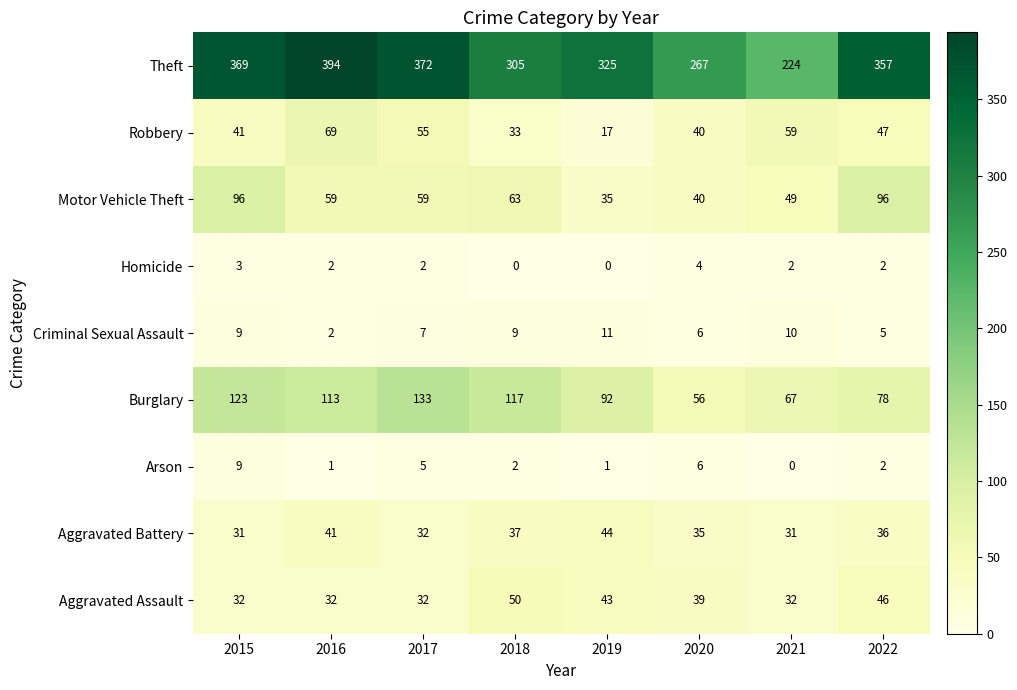

What is the approximate value of Criminal Sexual Assault at 2015?

9